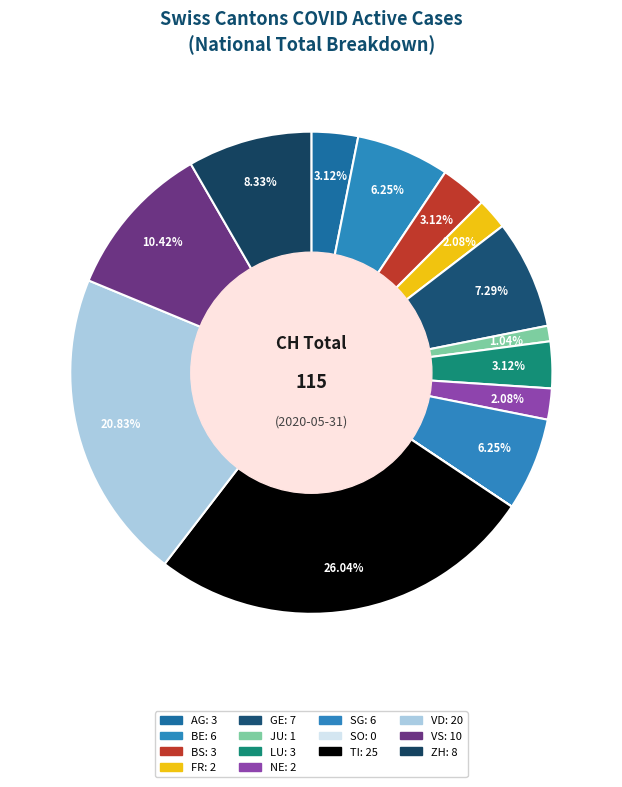

Is there a majority slice in this chart?

No